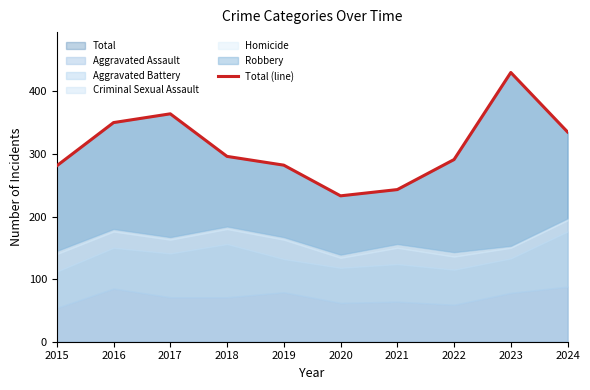

What is the difference between the values at 2019 and 2018?

14